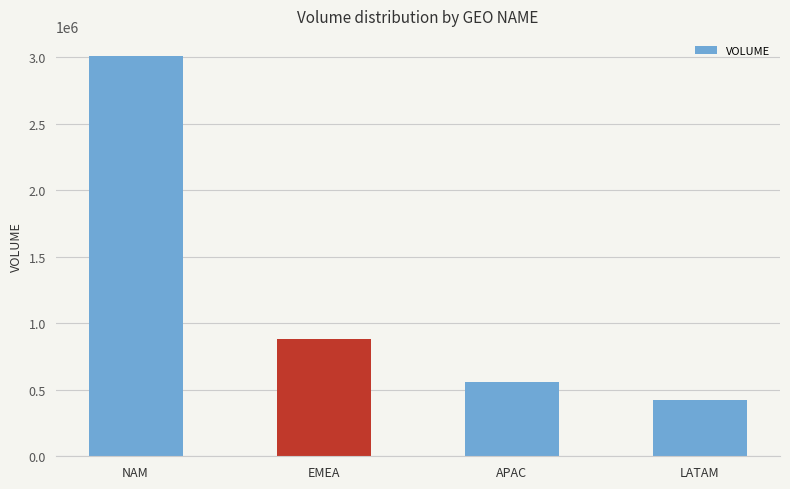

Rank the categories by value from lowest to highest.

LATAM, APAC, EMEA, NAM